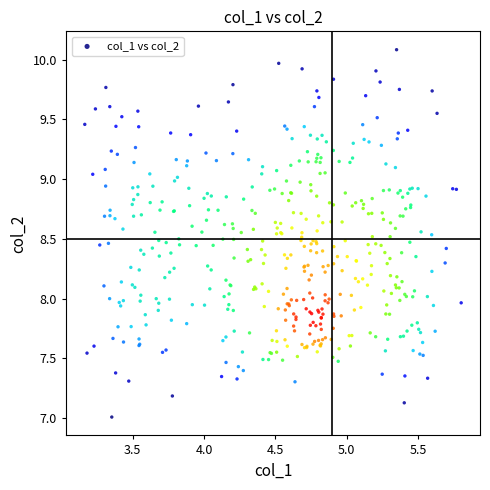

What is the range of Y values (max minus min)?

3.1